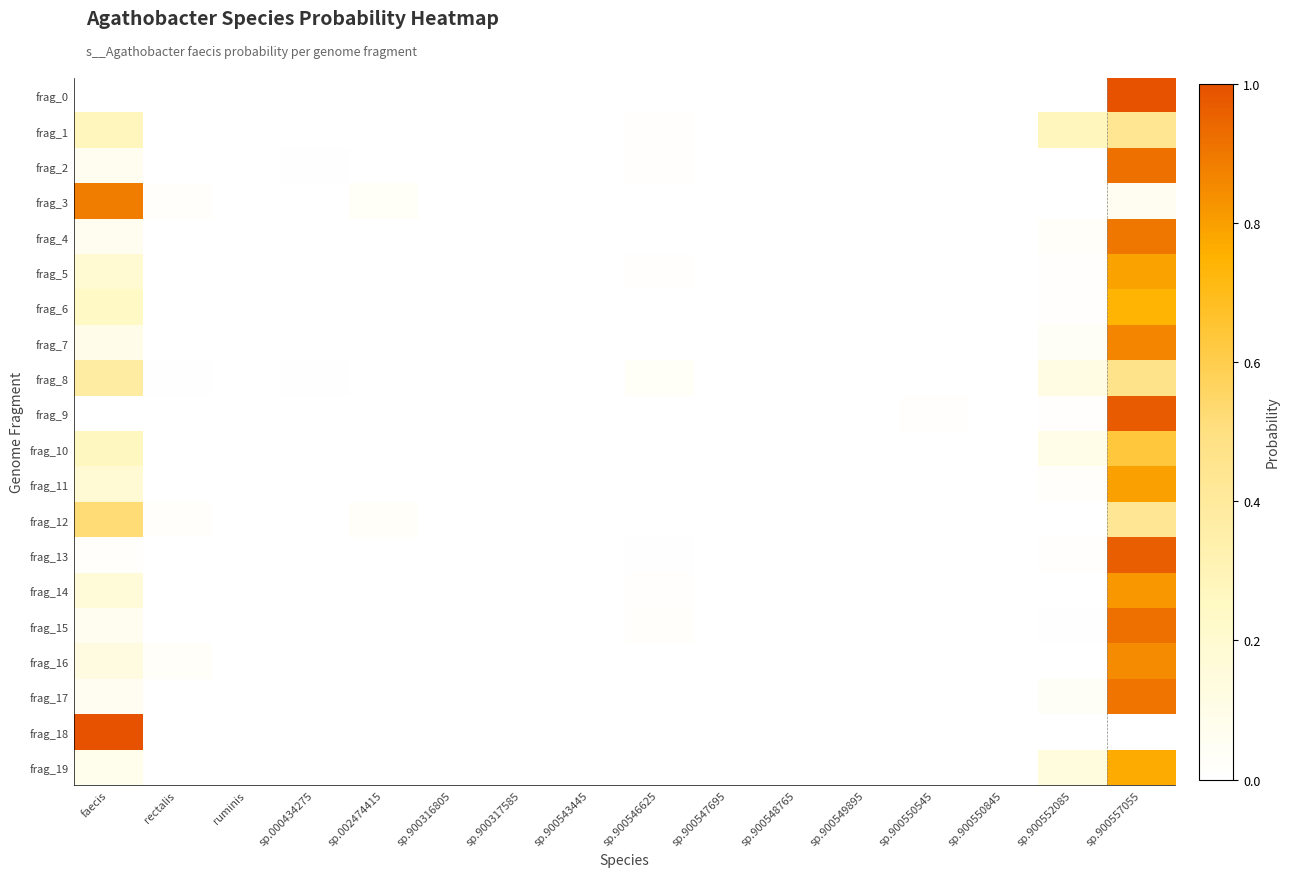

What is the maximum value shown in the chart?

1.0